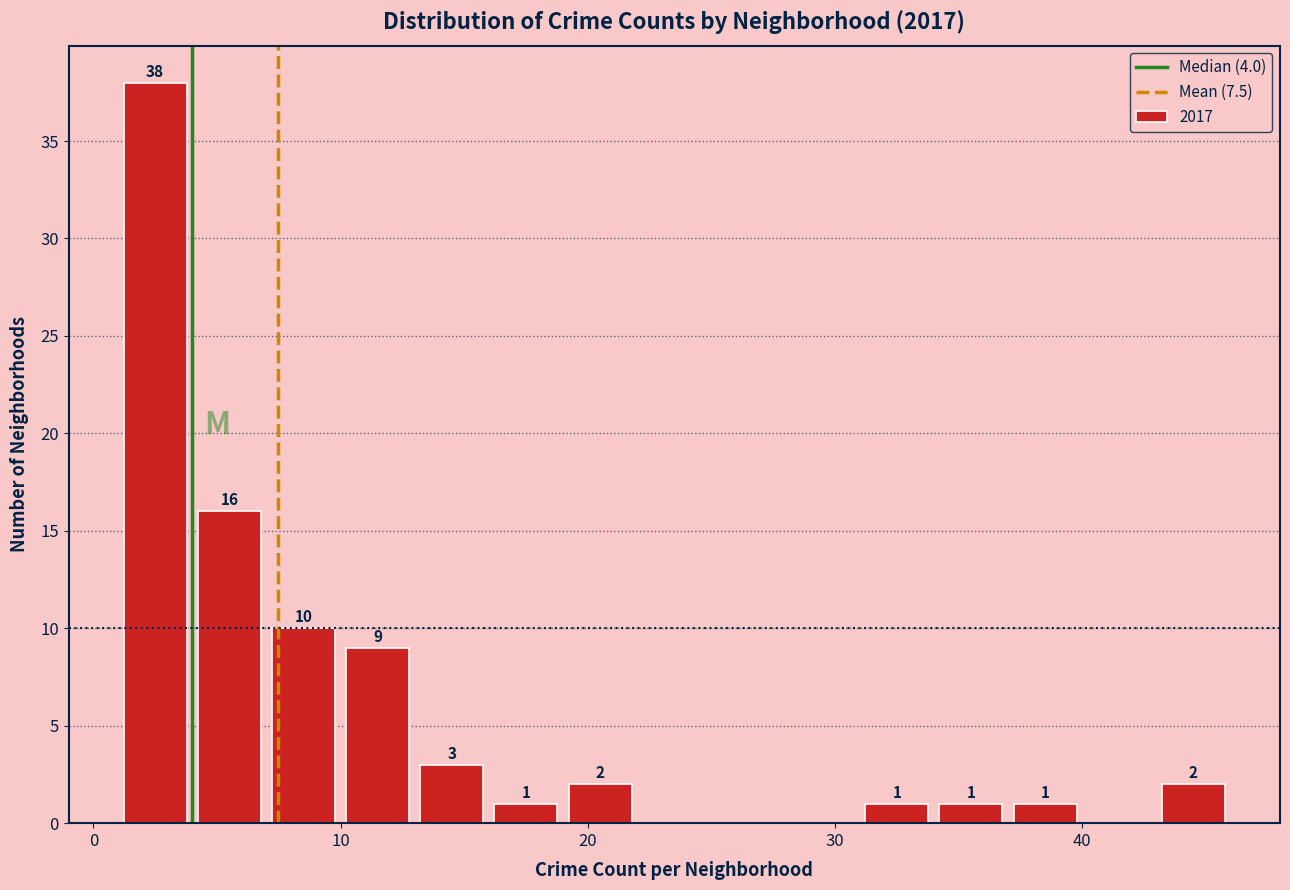

Around what value on the x-axis is the tallest bar? Give the approximate position of its centre, as read against the axis.

3